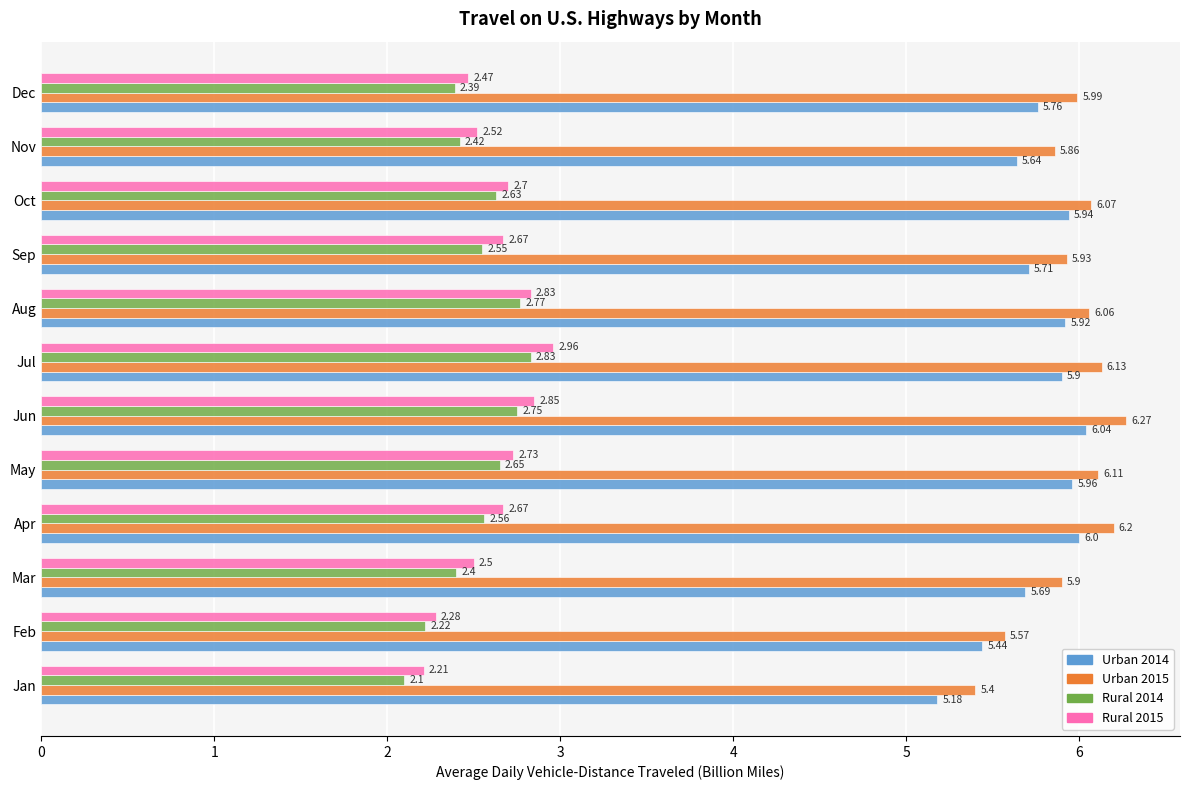

Which series has the largest total across all categories?

Urban 2015